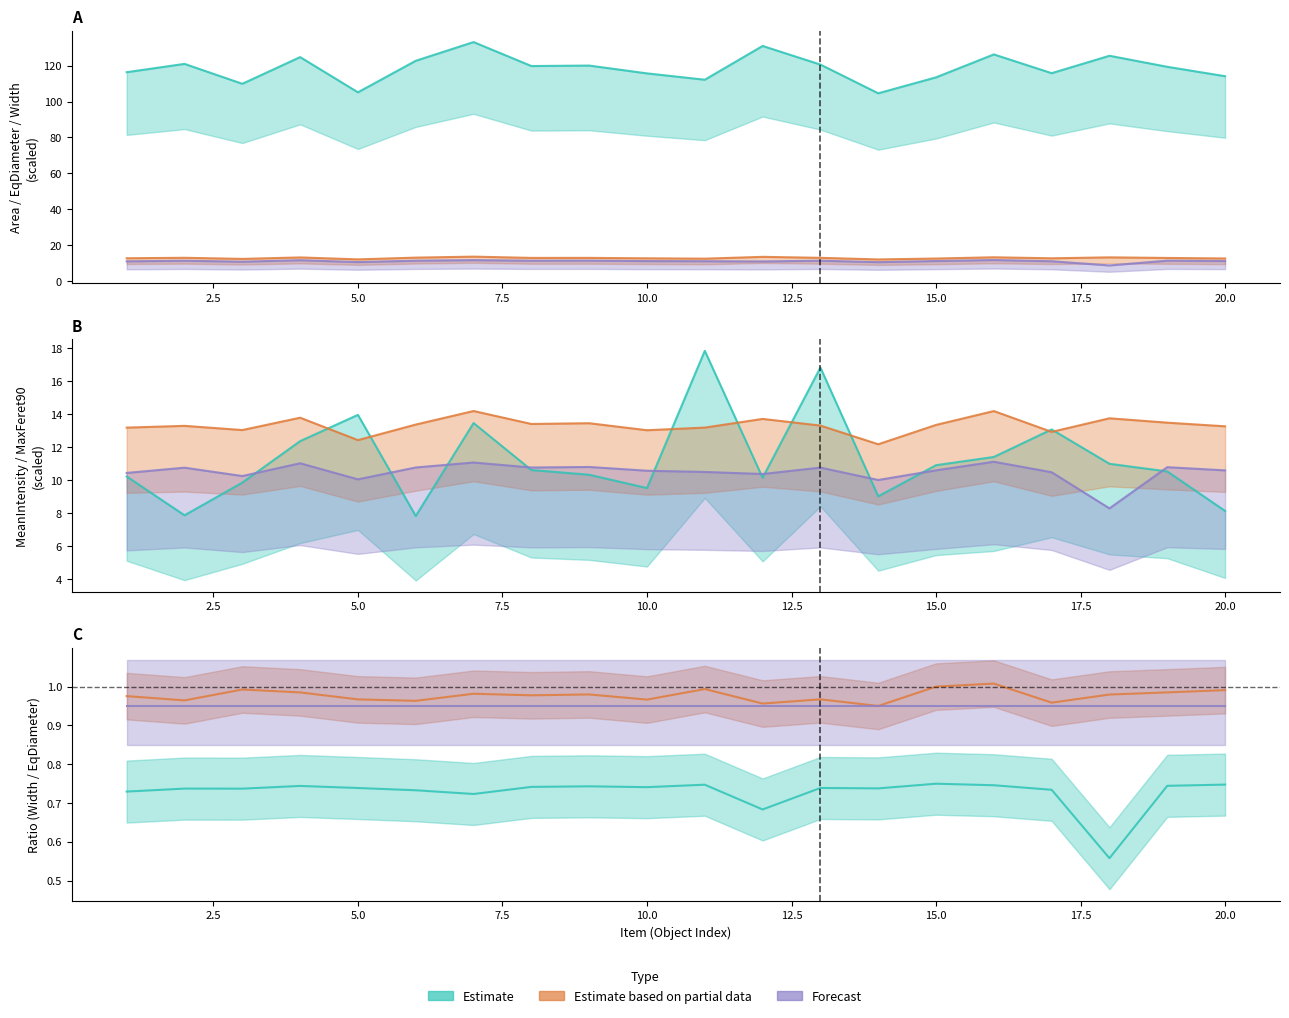

Does the chart display data point markers on the line(s)?

No